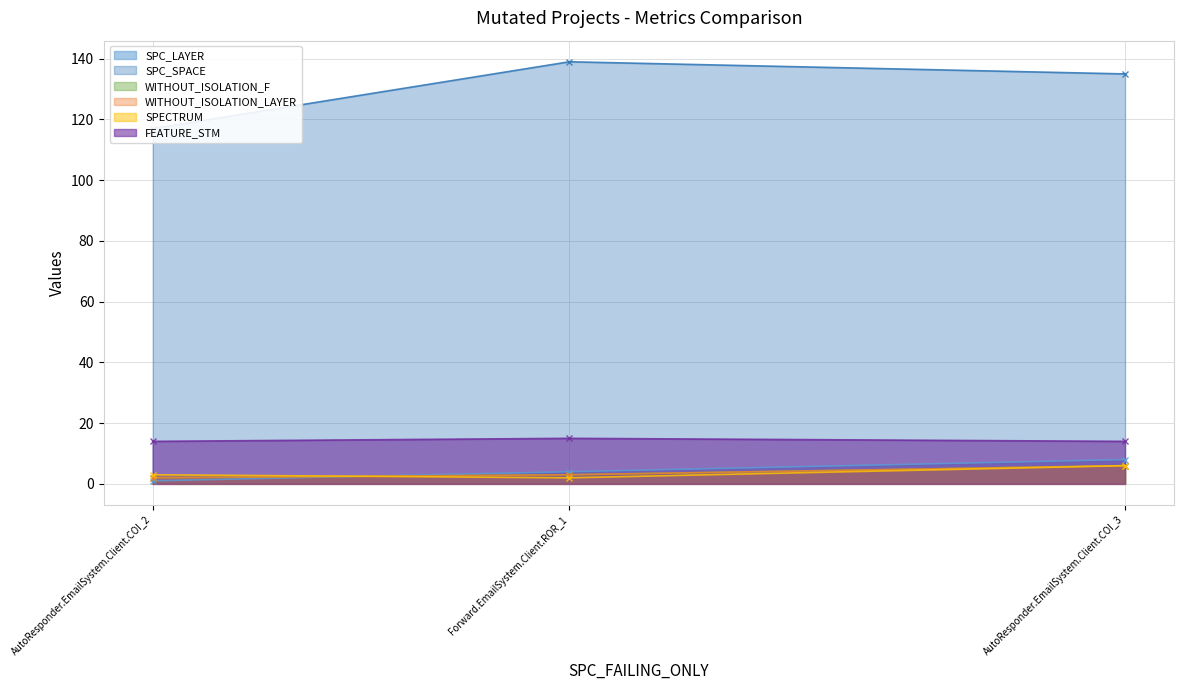

What is the difference between the second highest and minimum values in the WITHOUT_ISOLATION_F series?

1